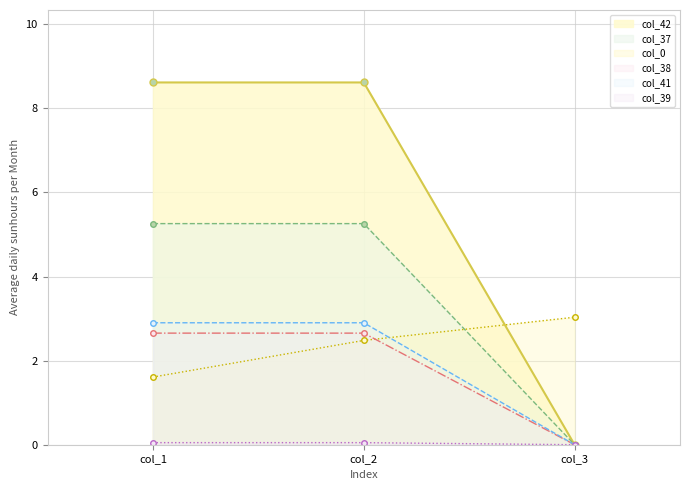

At which label is col_38 closest to 1?

col_3